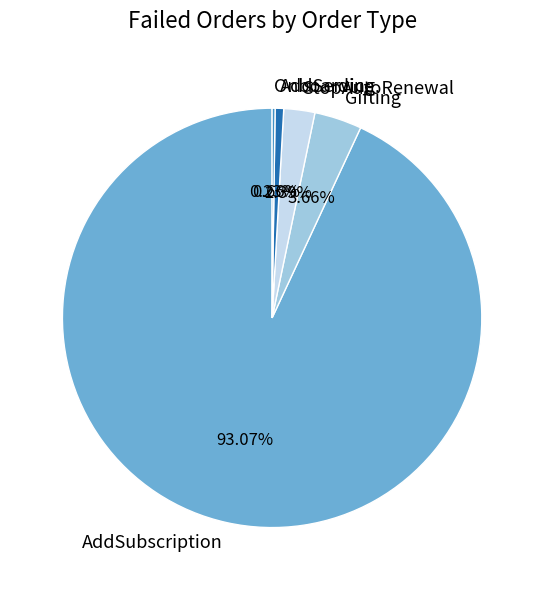

Is it true that StopAutoRenewal is 2% of the pie?

True